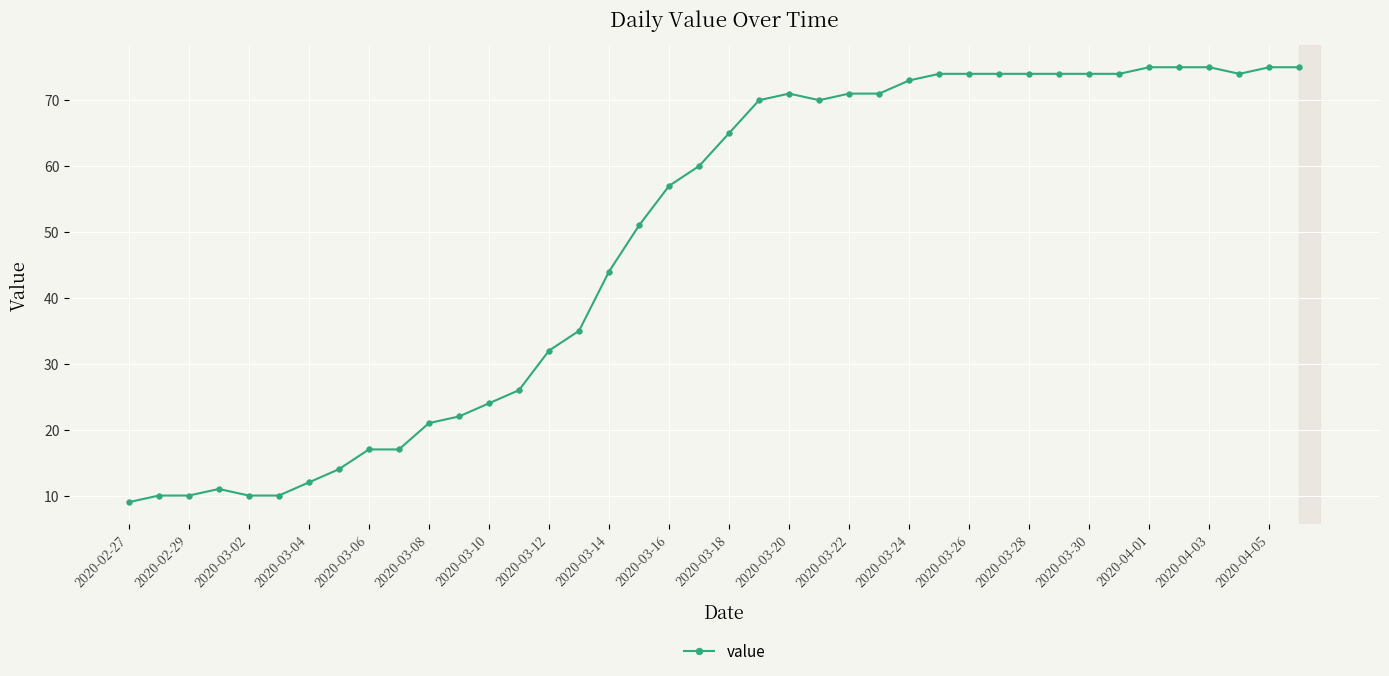

How many distinct data groups are displayed?

1